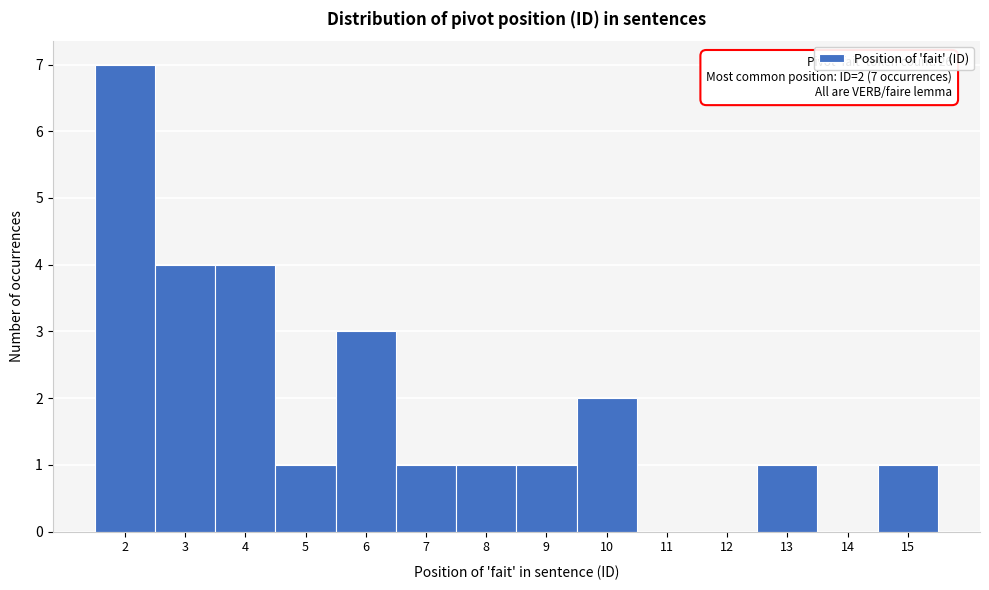

Over which range of the x-axis is the bar tallest?

1.5 to 2.5